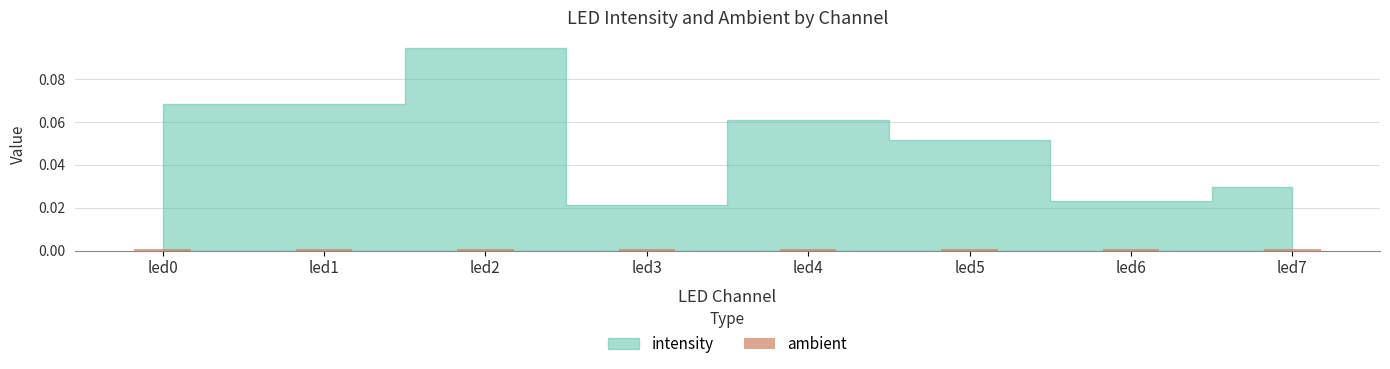

Does the chart contain any negative values?

No